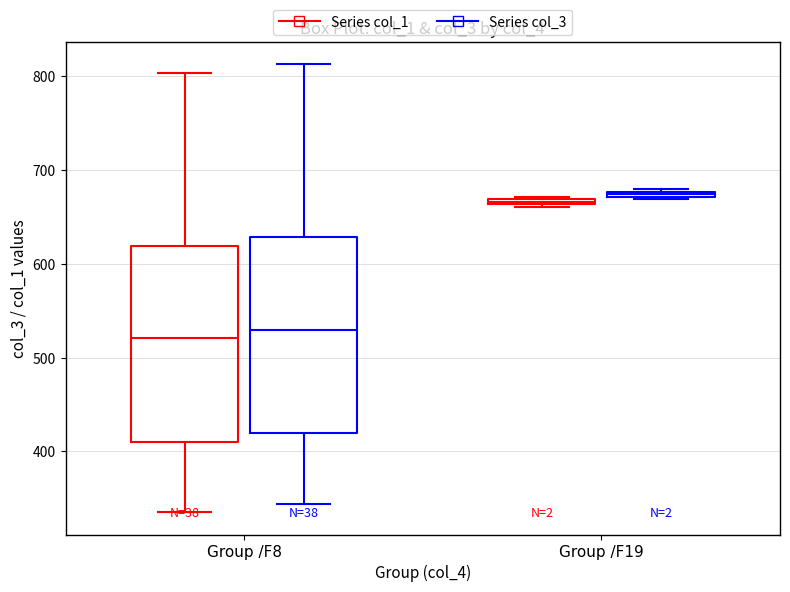

Where is the upper edge of the box for Group /F8 (Series col_3) on the y-axis? The values are not printed on the chart, so give them approximately, as read against the axis.

630